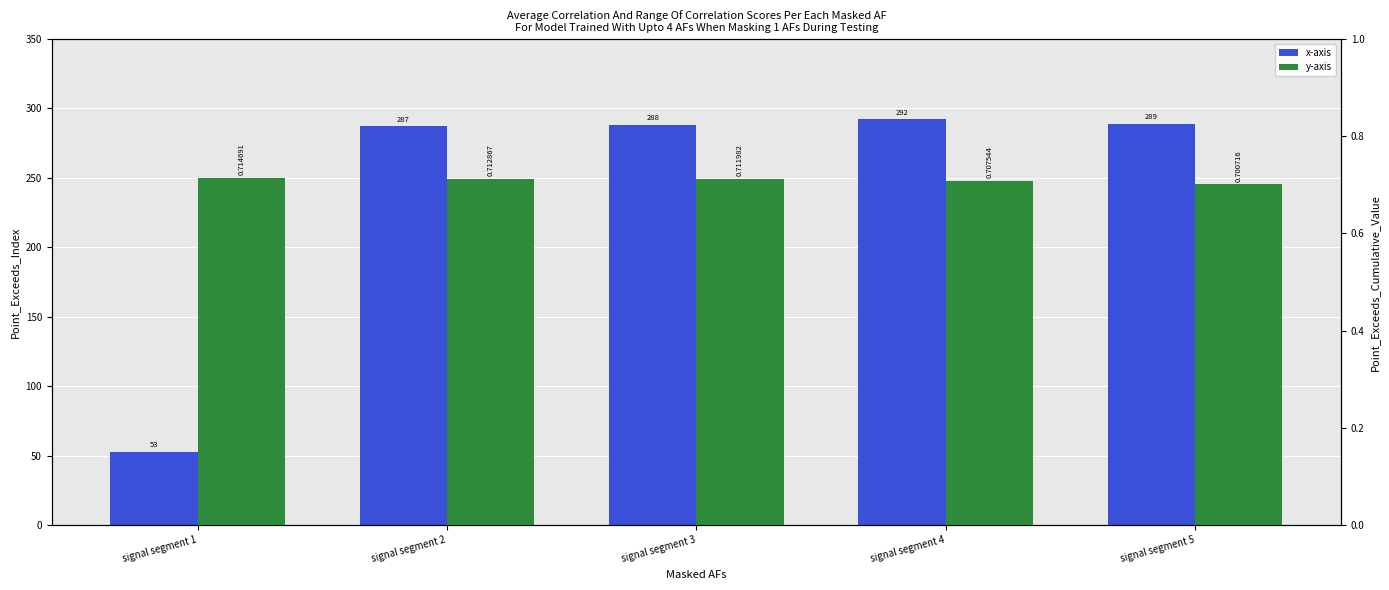

At which category does the chart reach its minimum across all series?

signal segment 5